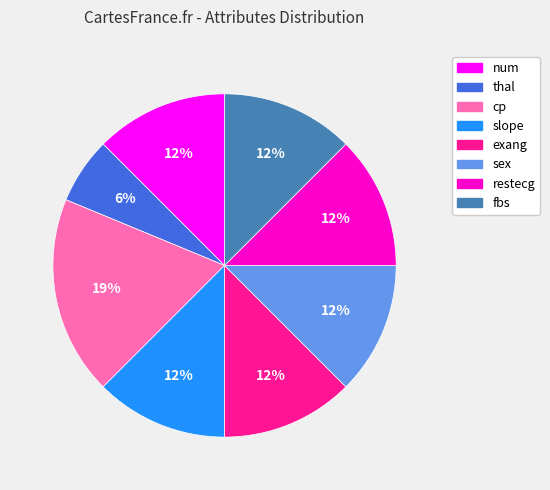

Which slice is the smallest?

thal